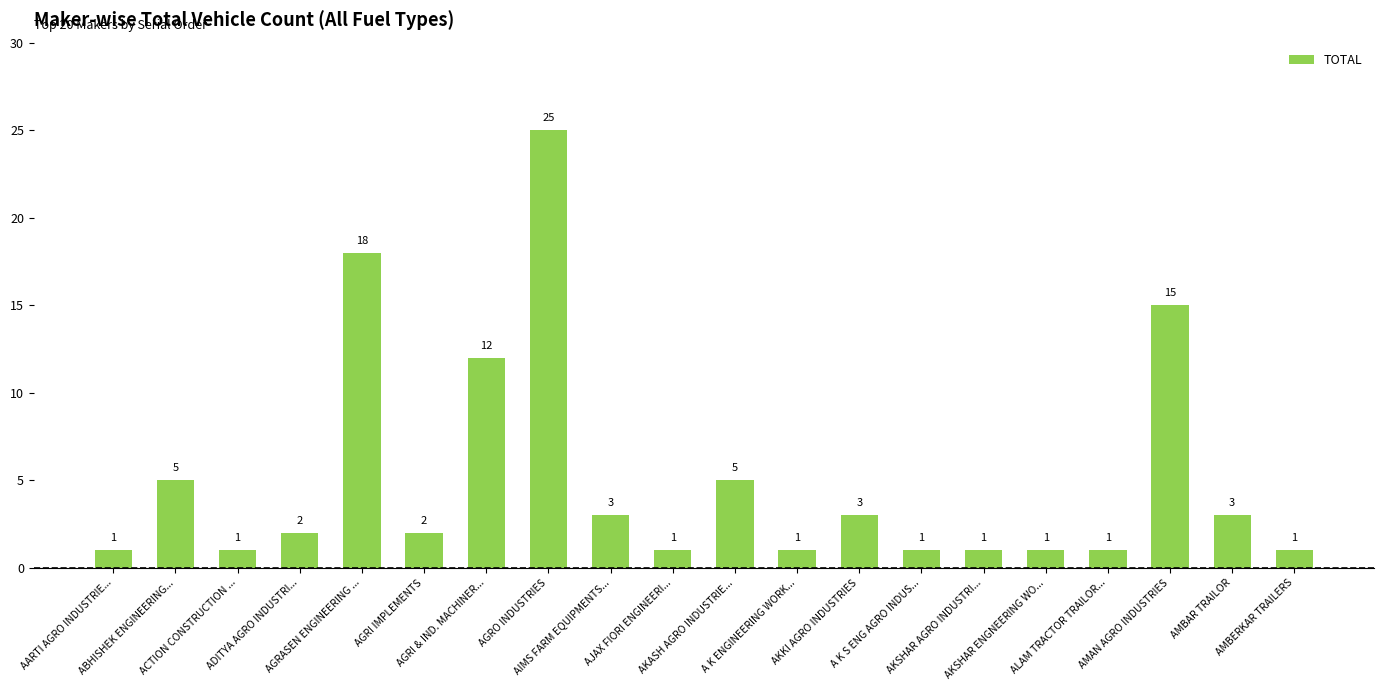

What is the label of the 12th bar from the left?

A K ENGINEERING WORK...